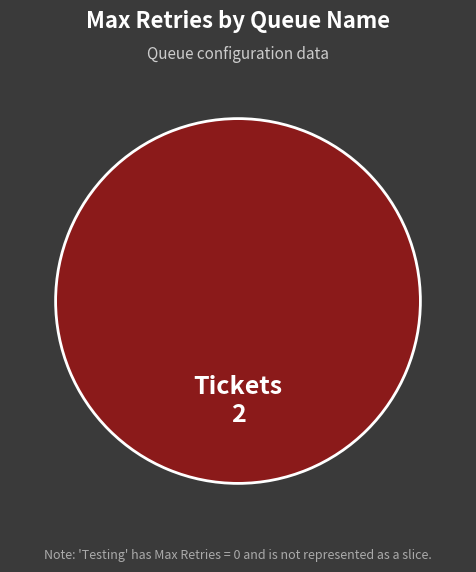

Which category accounts for the majority?

Tickets